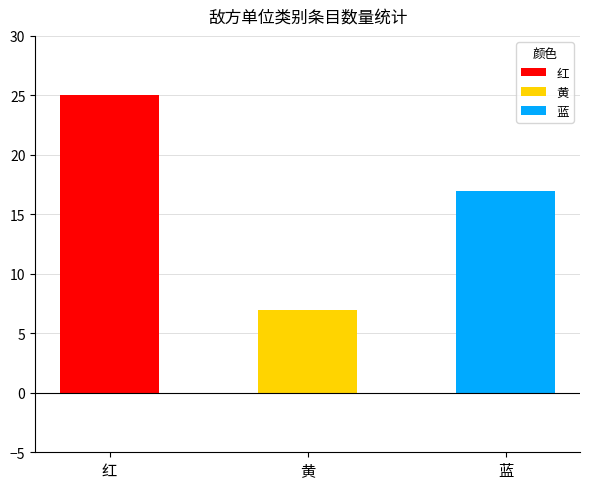

What is the greatest value displayed?

25